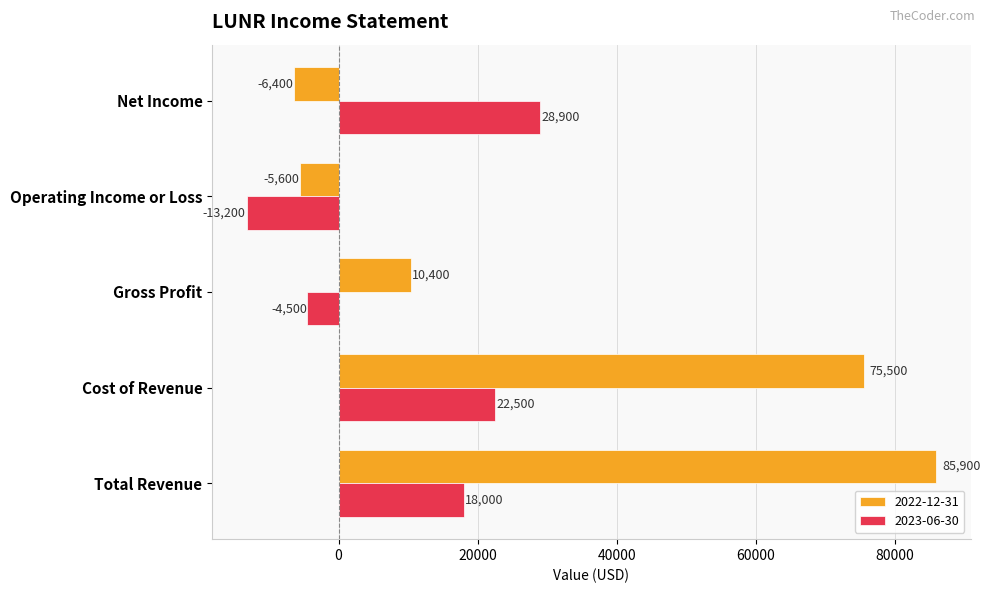

List the series in order of their overall mean, highest first.

2022-12-31, 2023-06-30